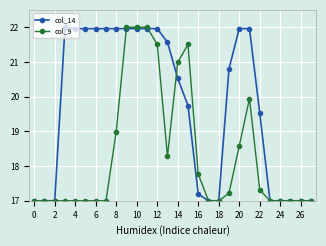

At how many categories does at least one series exceed 20?

16